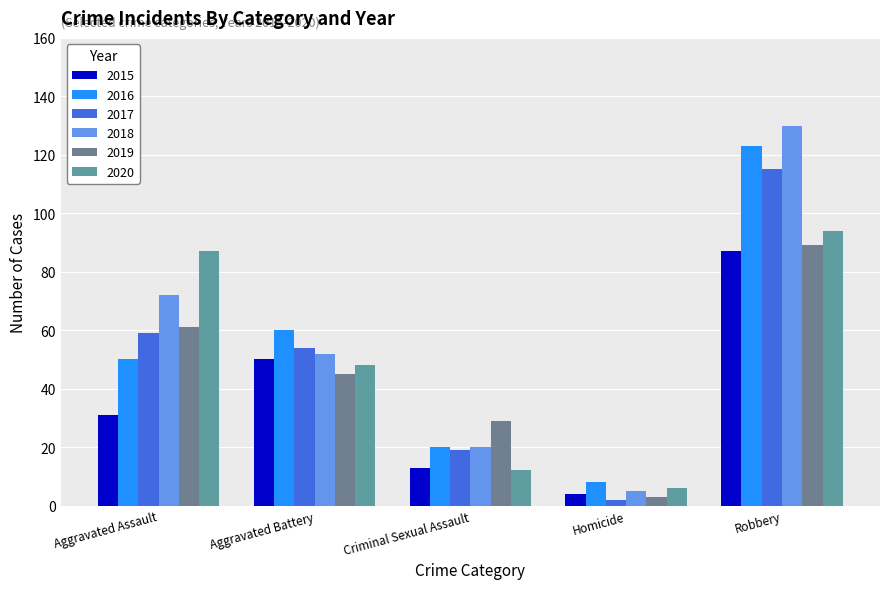

Reading left to right, what are all the values shown in this chart?

2015: Aggravated Assault=31	Aggravated Battery=50	Criminal Sexual Assault=13	Homicide=4	Robbery=87
2016: Aggravated Assault=50	Aggravated Battery=60	Criminal Sexual Assault=20	Homicide=8	Robbery=123
2017: Aggravated Assault=59	Aggravated Battery=54	Criminal Sexual Assault=19	Homicide=2	Robbery=115
2018: Aggravated Assault=72	Aggravated Battery=52	Criminal Sexual Assault=20	Homicide=5	Robbery=130
2019: Aggravated Assault=61	Aggravated Battery=45	Criminal Sexual Assault=29	Homicide=3	Robbery=89
2020: Aggravated Assault=87	Aggravated Battery=48	Criminal Sexual Assault=12	Homicide=6	Robbery=94